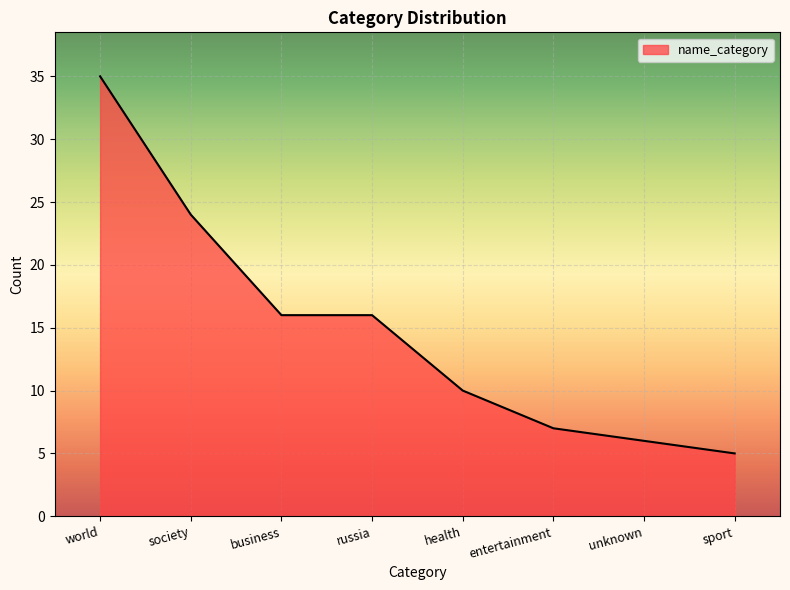

What is the smallest value displayed?

5